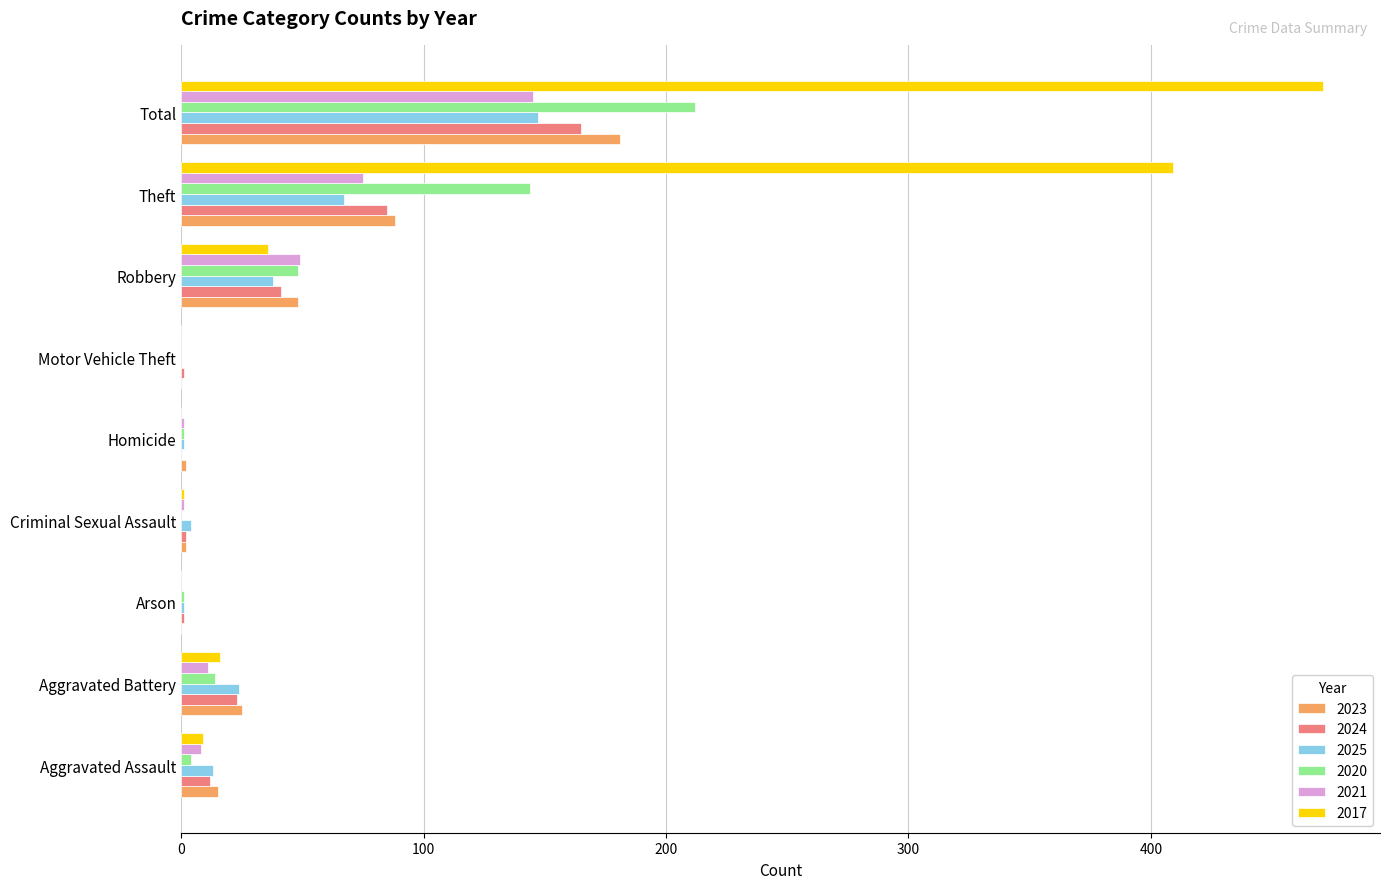

The 2023 series shows 181 at Total. True or false?

True